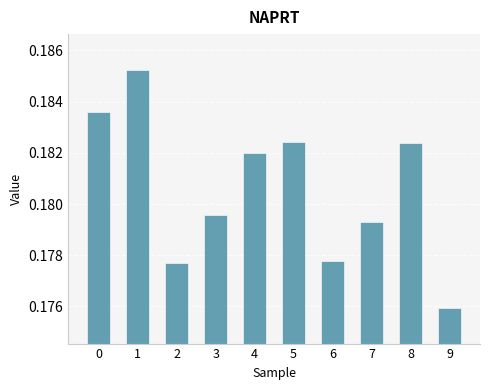

At which category does the chart reach its minimum across all series?

9